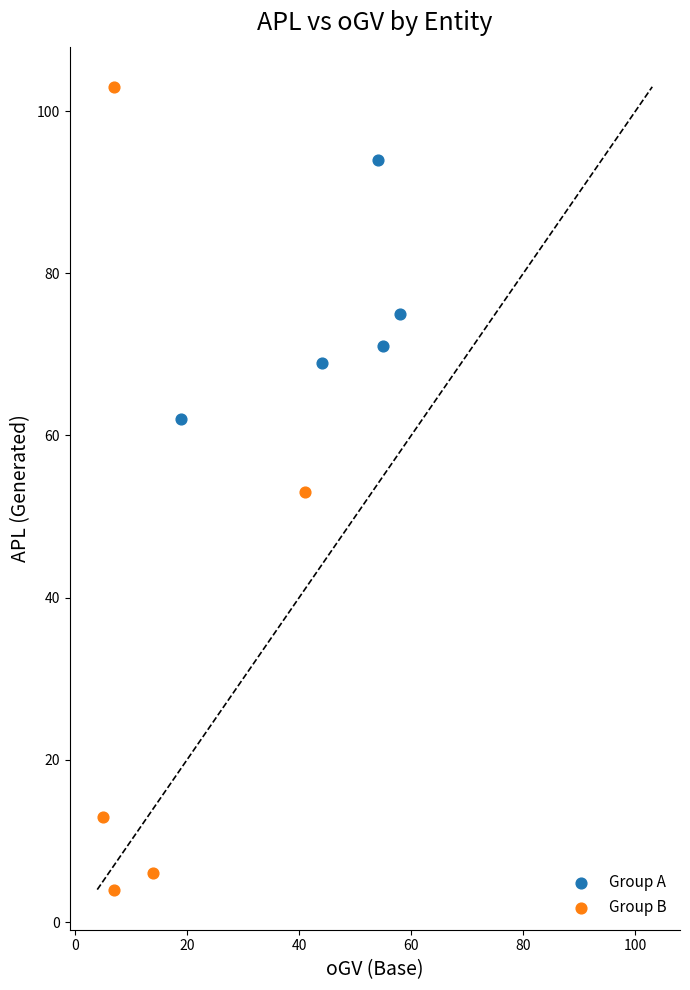

Which series contains the lowest Y value?

Group B